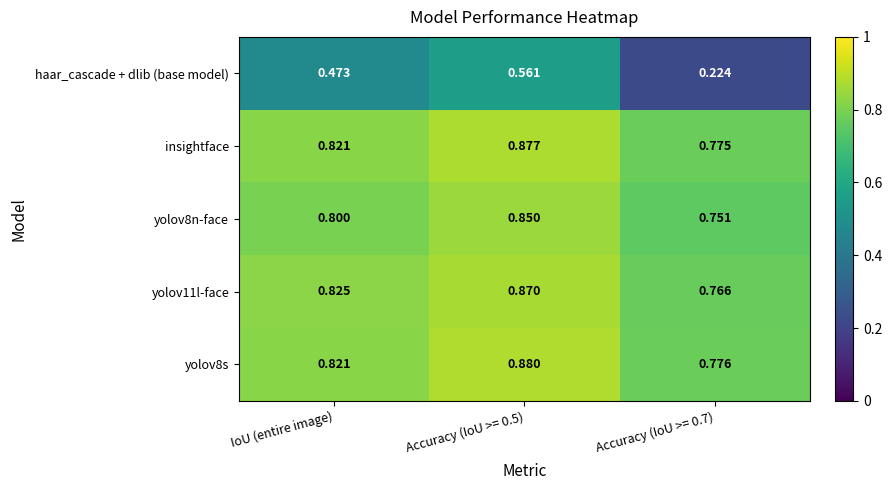

Which series has the widest spread of values?

haar_cascade + dlib (base model)